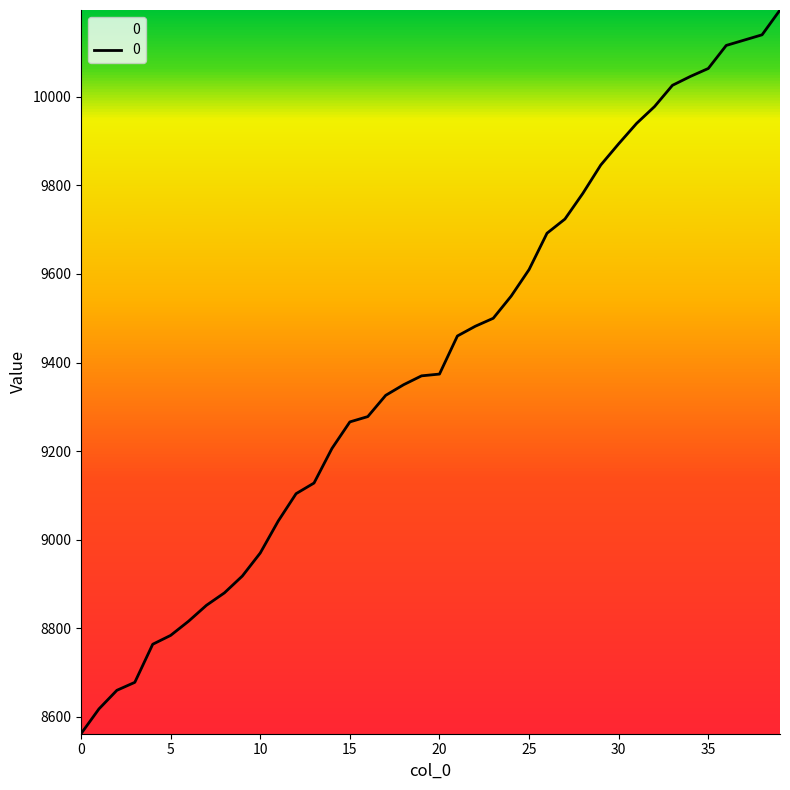

What is the difference between the maximum and minimum values?

1634